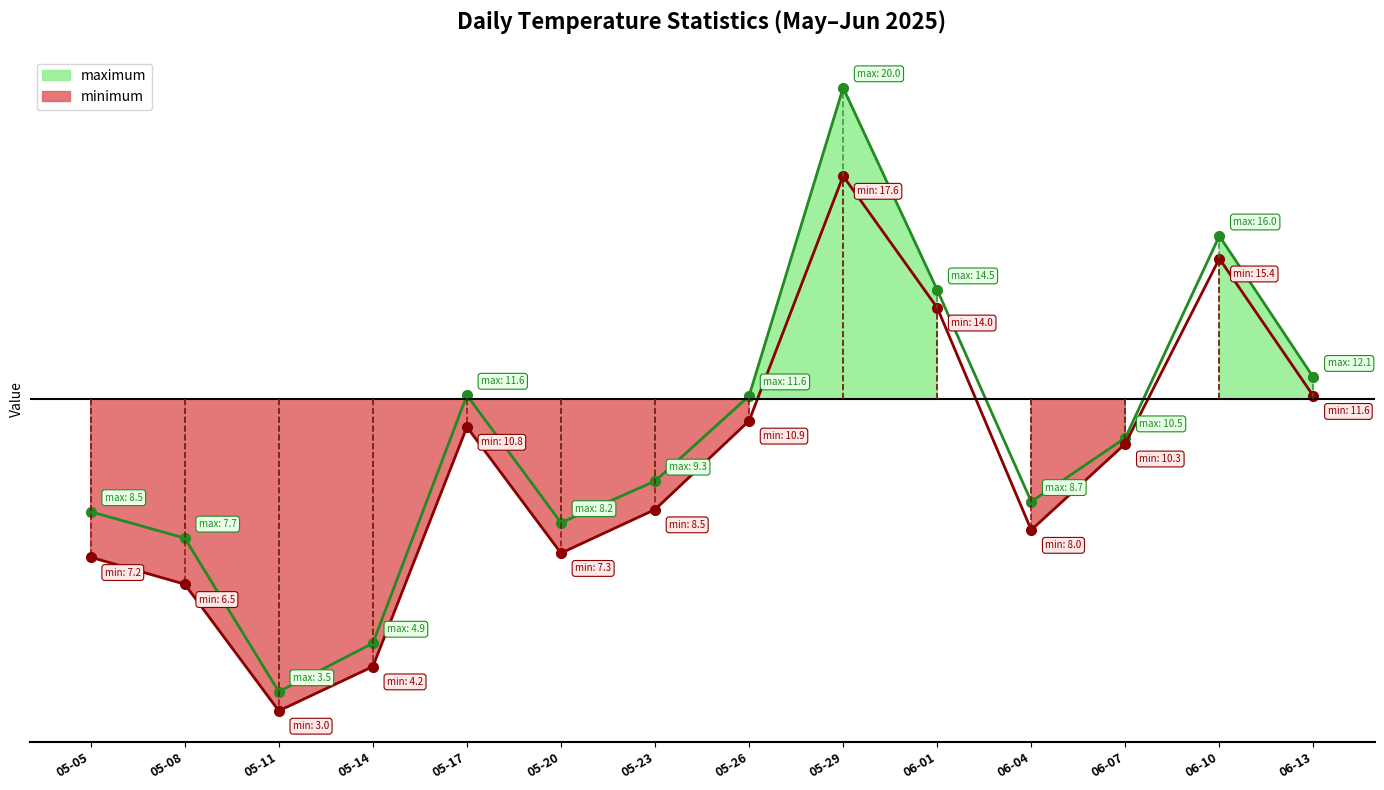

Does the chart have visible grid lines?

No